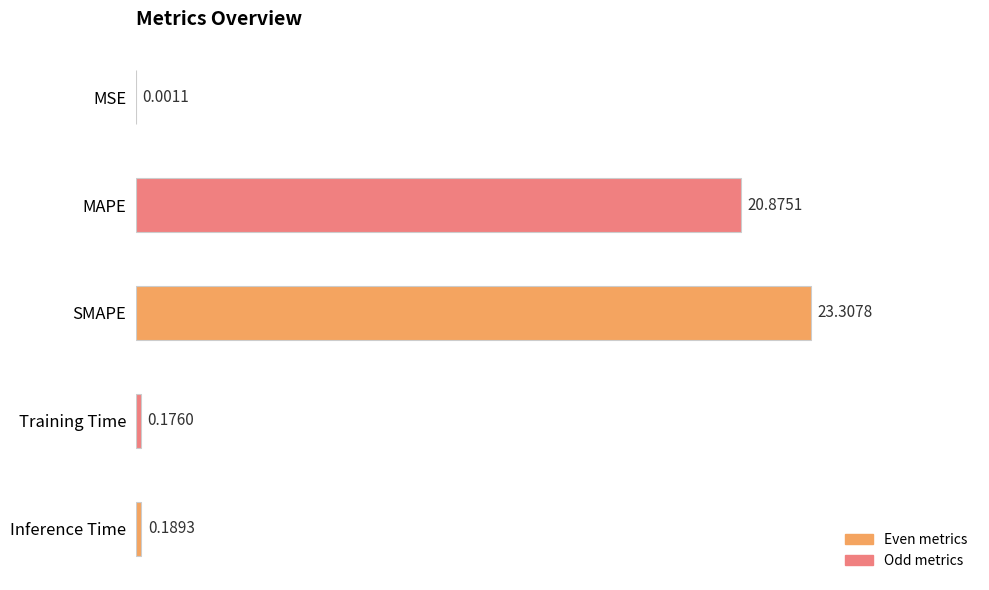

What is the change in value from SMAPE to Inference Time?

-23.1